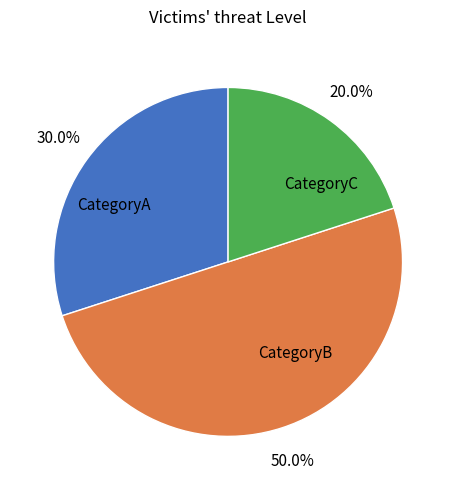

Is it true that CategoryB is 50% of the pie?

True